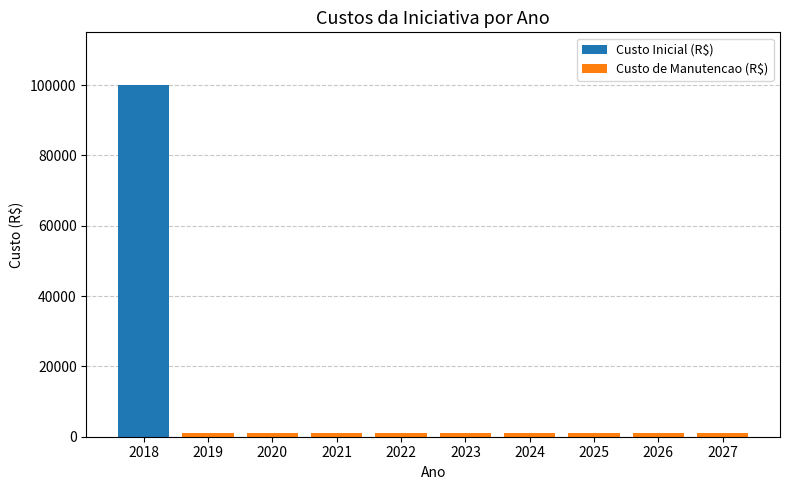

At which category is the sum across all series the highest?

2018